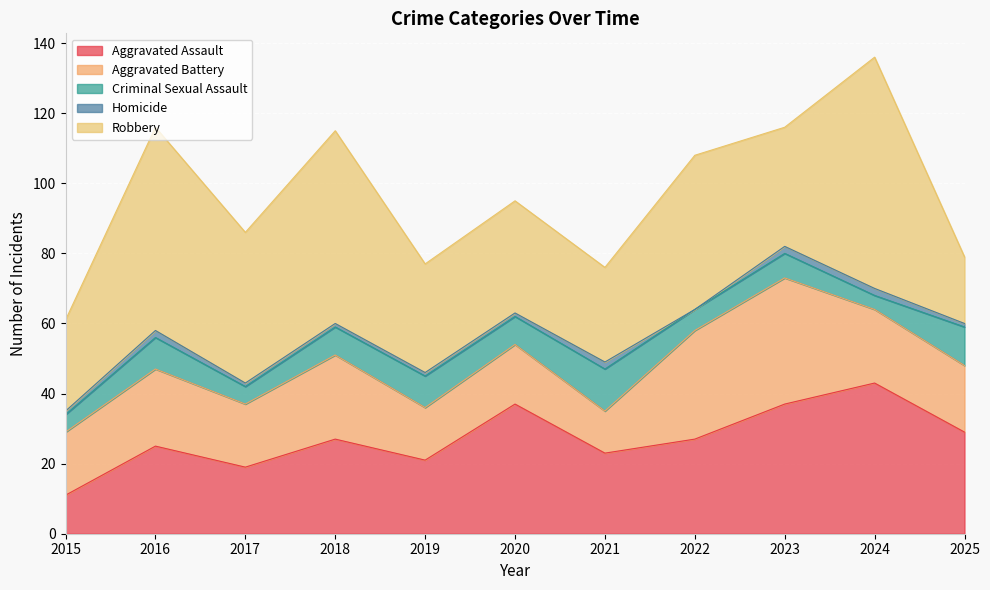

What are all the series names shown in the legend?

Aggravated Assault, Aggravated Battery, Criminal Sexual Assault, Homicide, Robbery